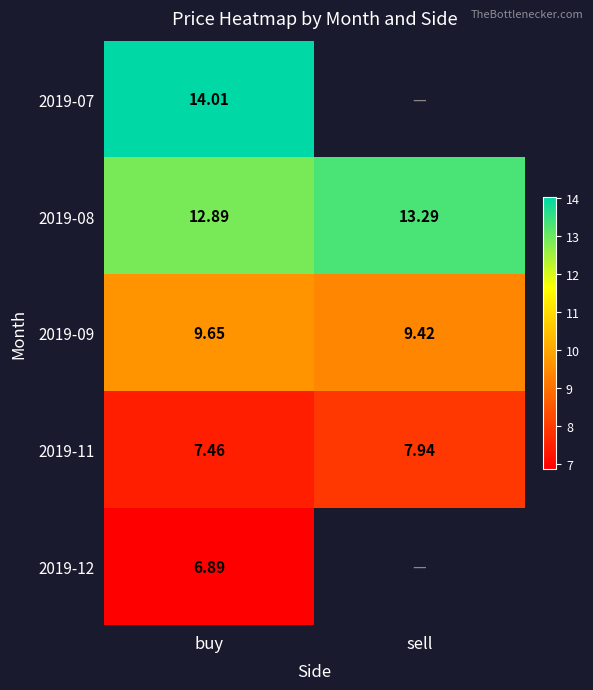

Rank the categories by 2019-11 value from lowest to highest.

buy, sell